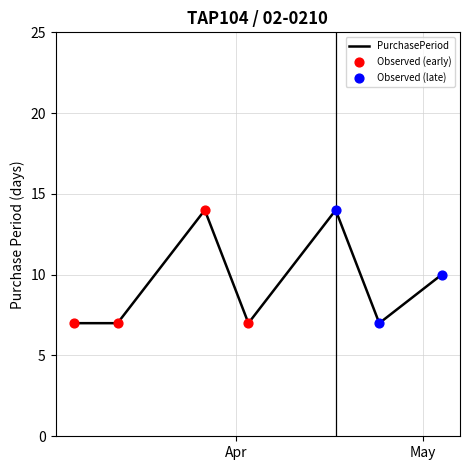

What is the maximum value shown in the chart?

14